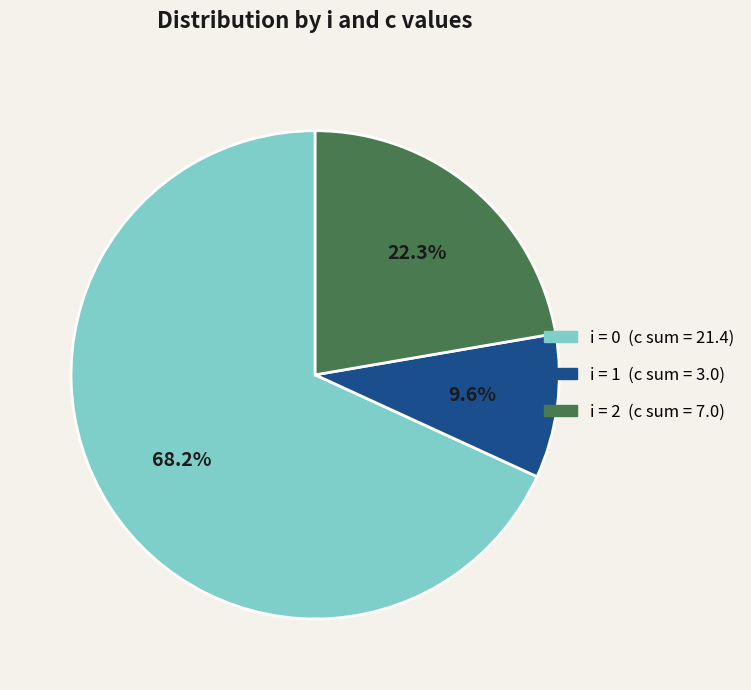

Does any single category account for the majority?

Yes